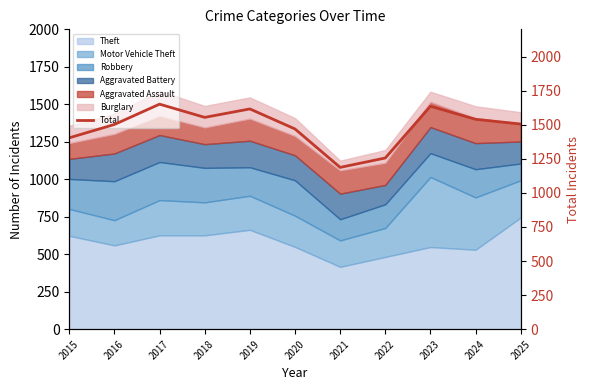

Which category has the lowest value across all series?

2021